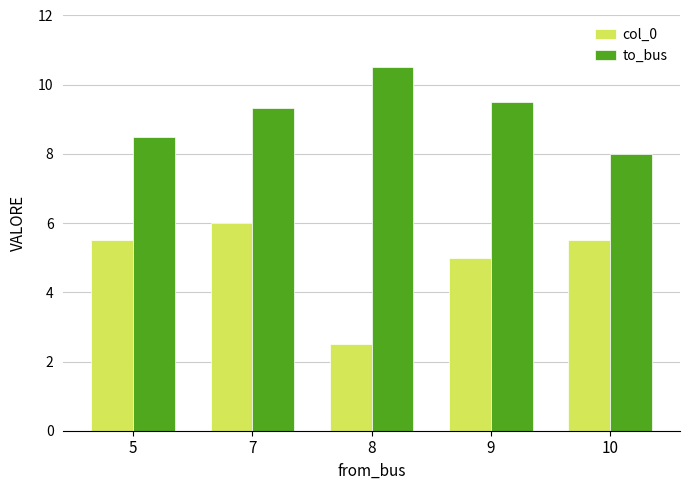

List the series in order of their overall mean, lowest first.

col_0, to_bus